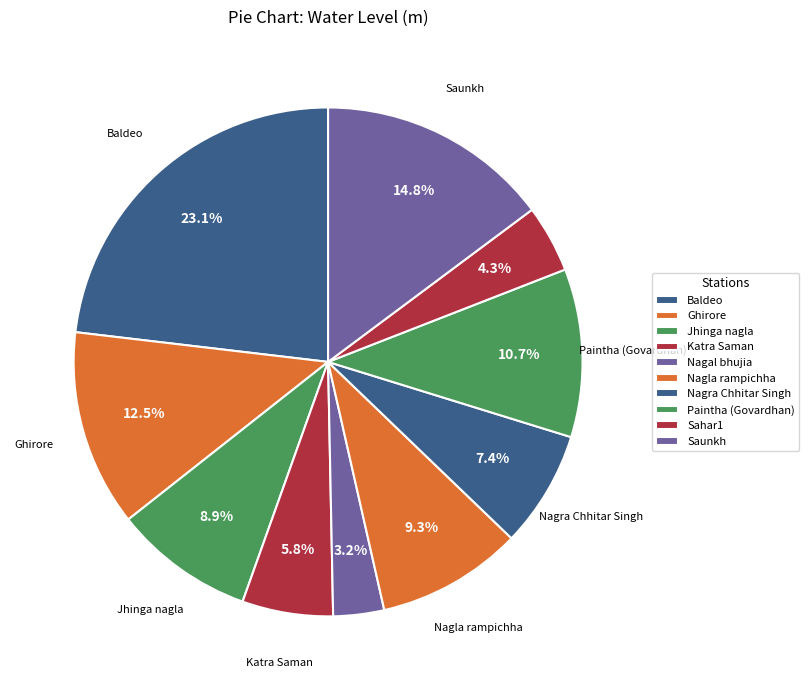

Between Baldeo and Nagra Chhitar Singh, which is larger?

Baldeo